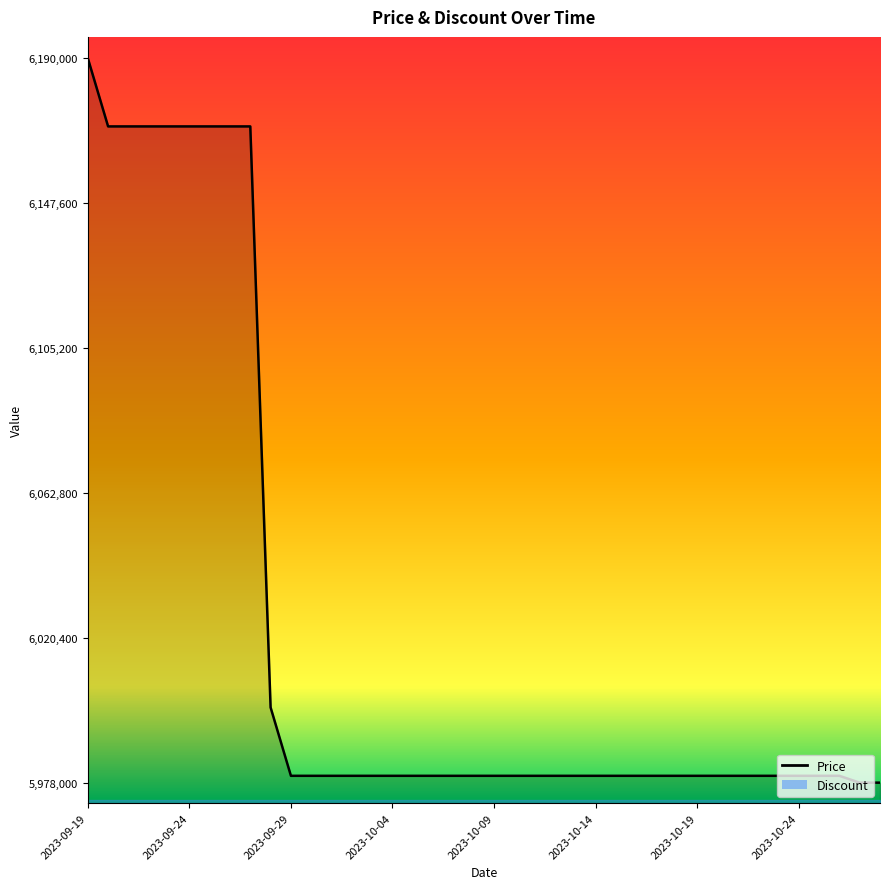

At which label does the data first exceed 5980000?

2023-09-19